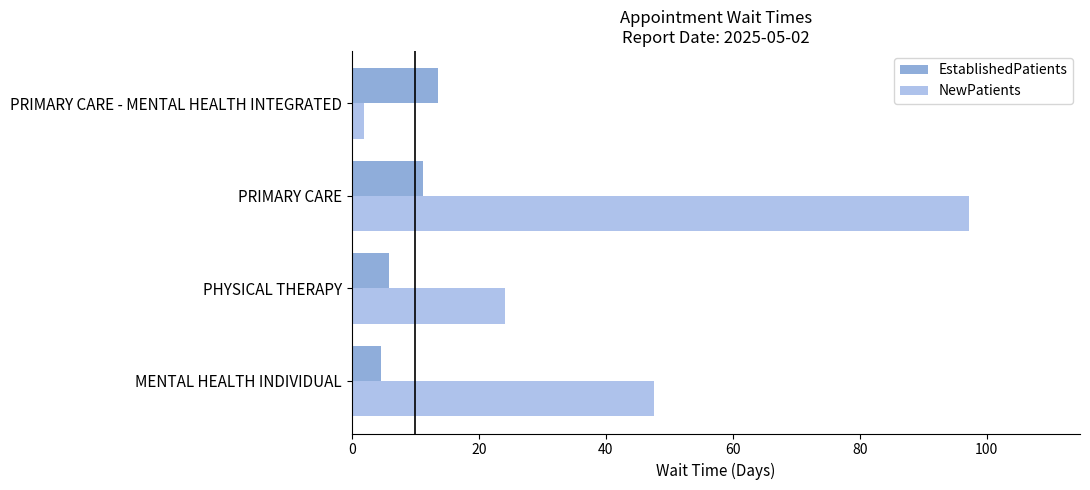

What is the smallest value displayed?

1.9